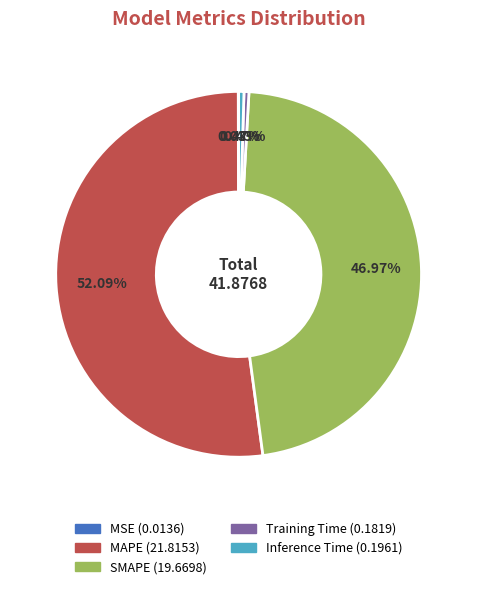

To the nearest percent, what is the difference between the Training Time and MAPE slice percentages?

52%